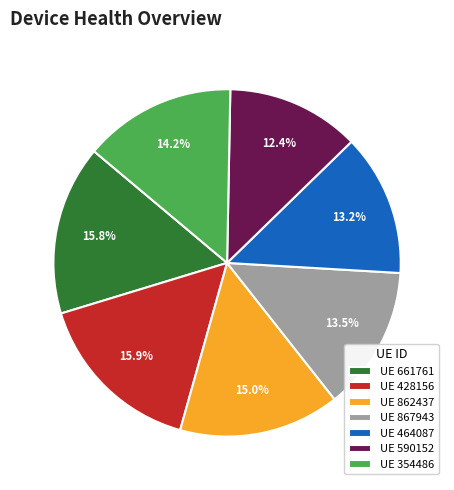

How many segments does this pie chart have?

7